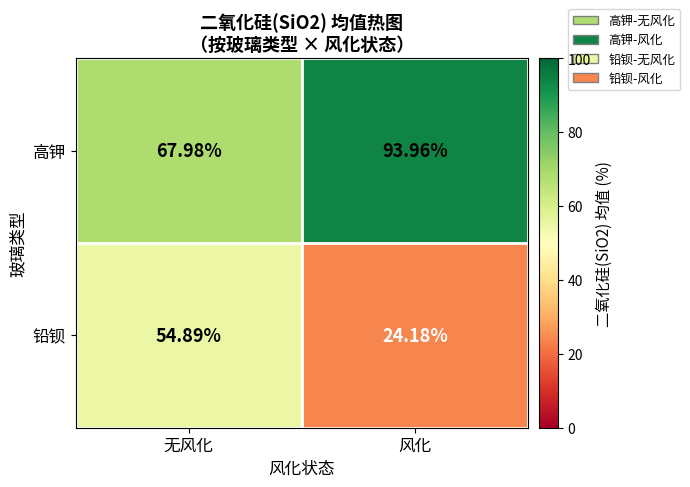

Which series has the largest total across all categories?

高钾